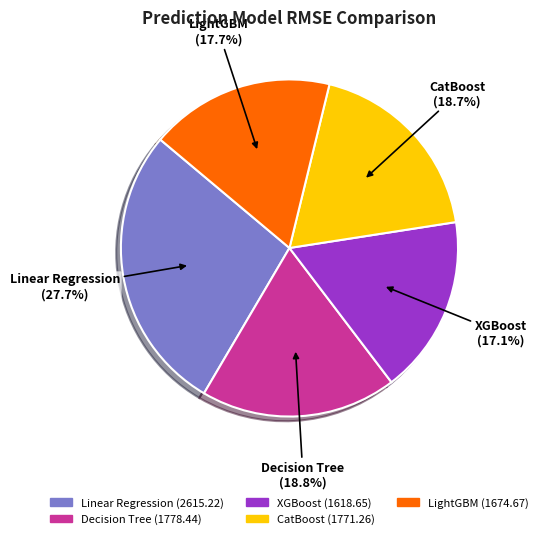

What portion of the pie excludes LightGBM?

82.3%